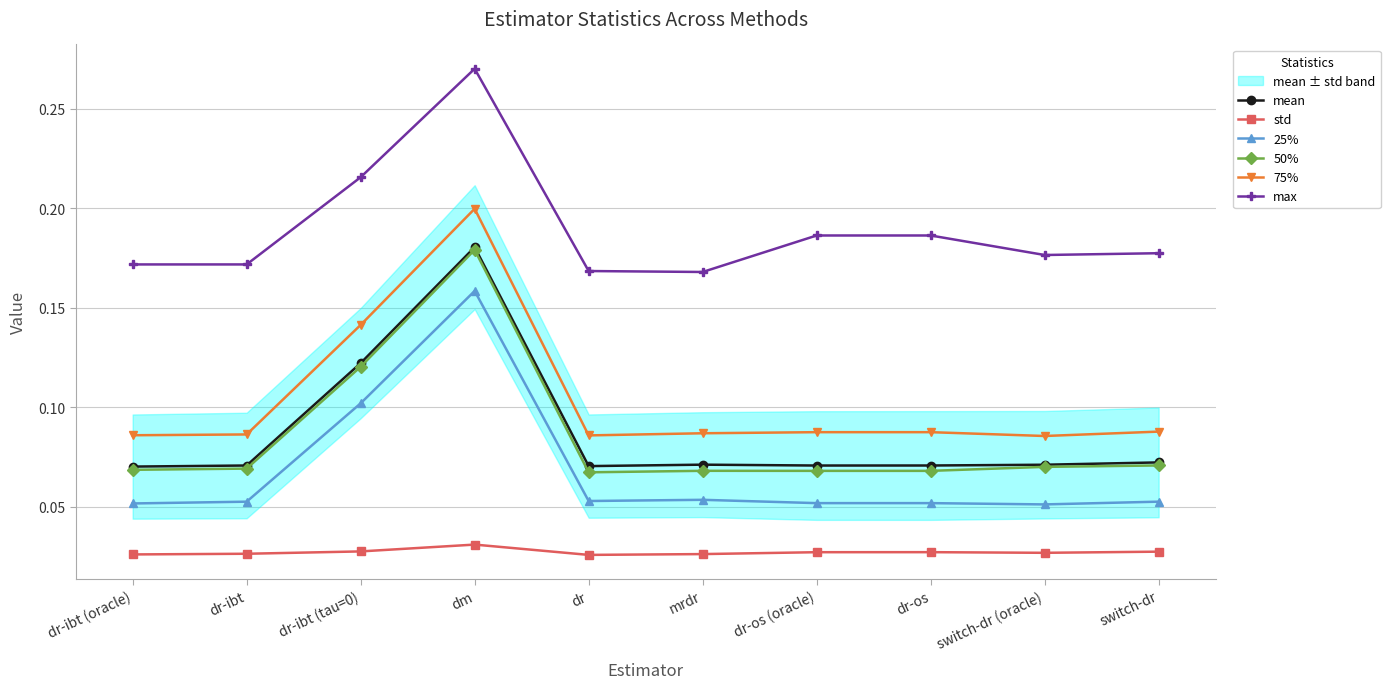

At which category does 75% reach its first local valley?

dr